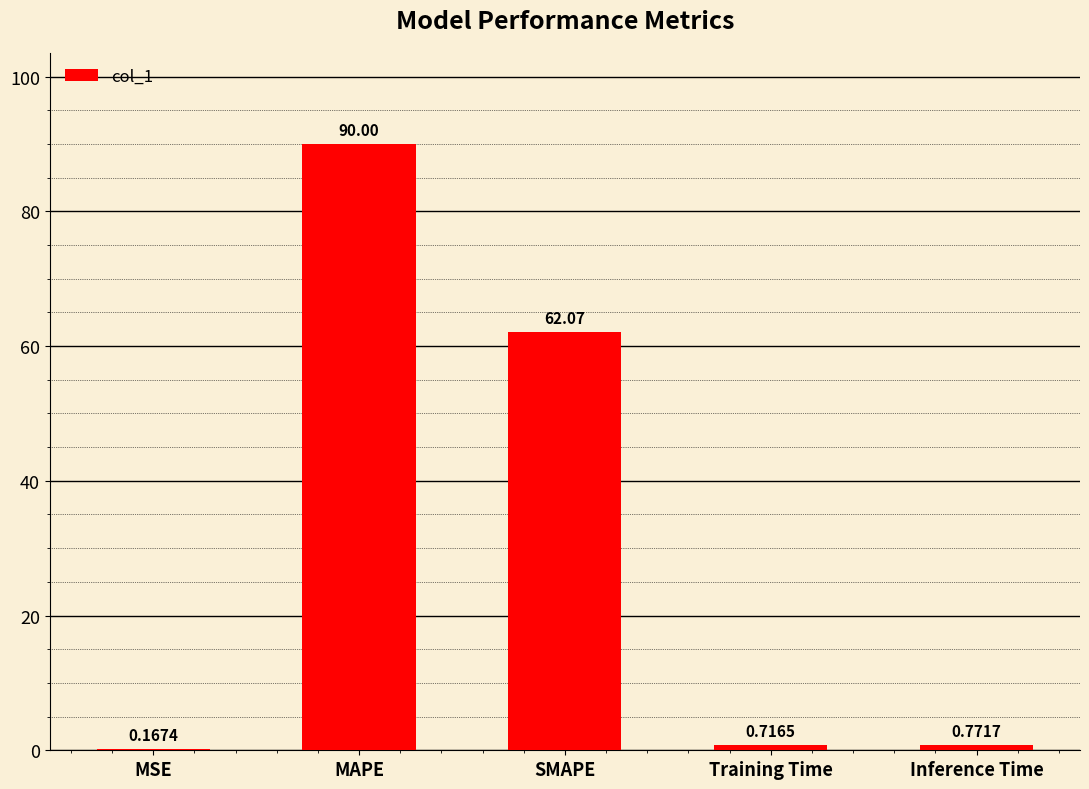

Which has a higher value, Inference Time or MSE?

Inference Time